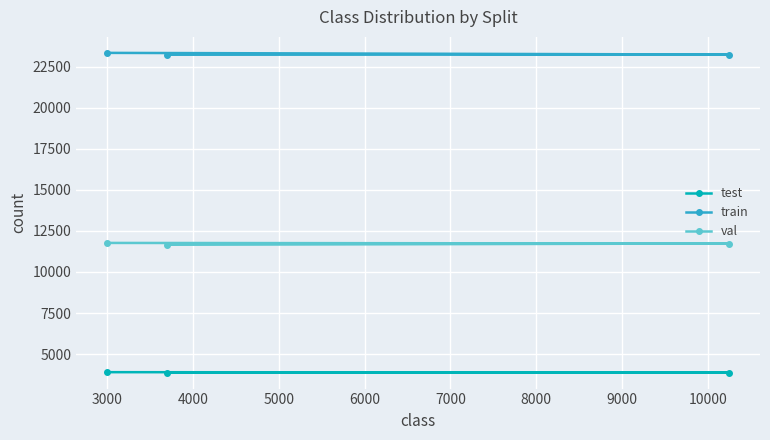

Reading left to right, what are all the values shown in this chart?

test: 3898	3874	3872
train: 23348	23247	23235
val: 11771	11735	11660